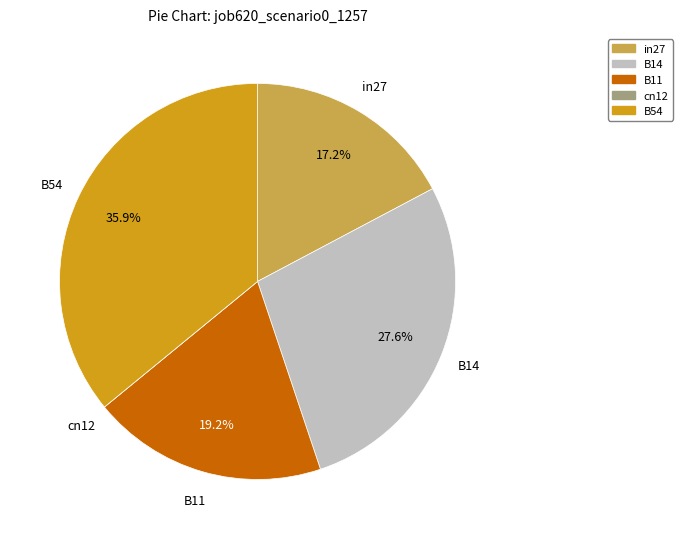

Does B11 represent more than half of the total?

No